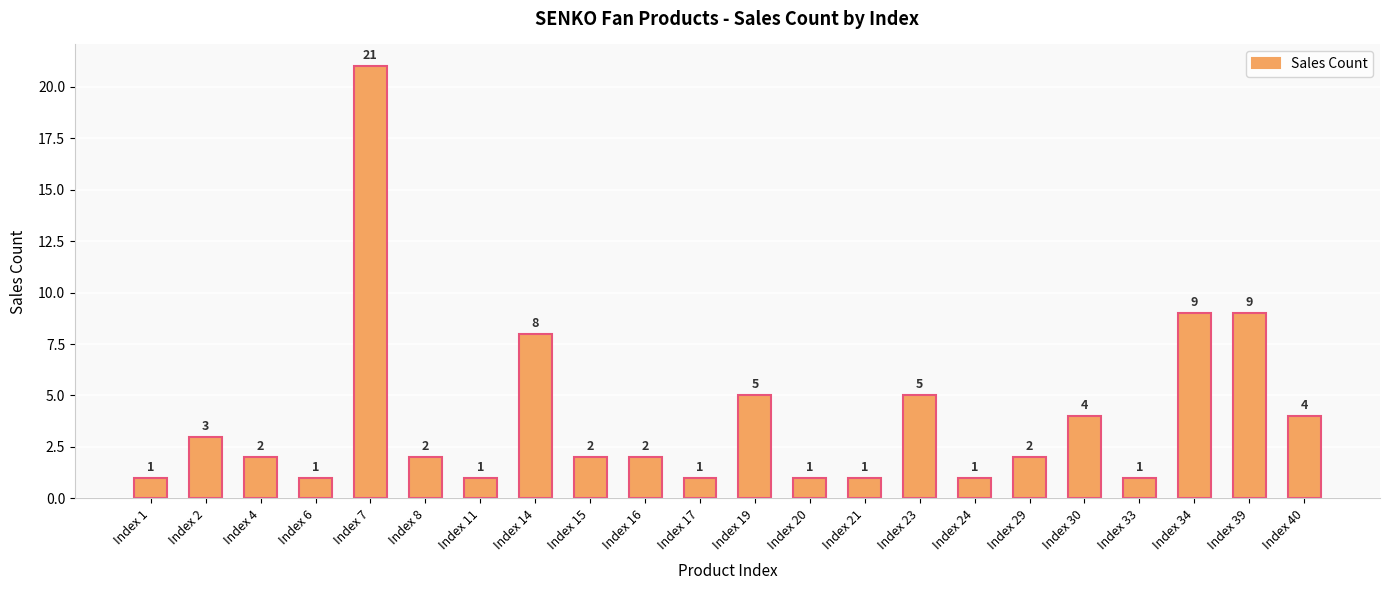

What is the sum of the values at Index 24 and Index 39?

10